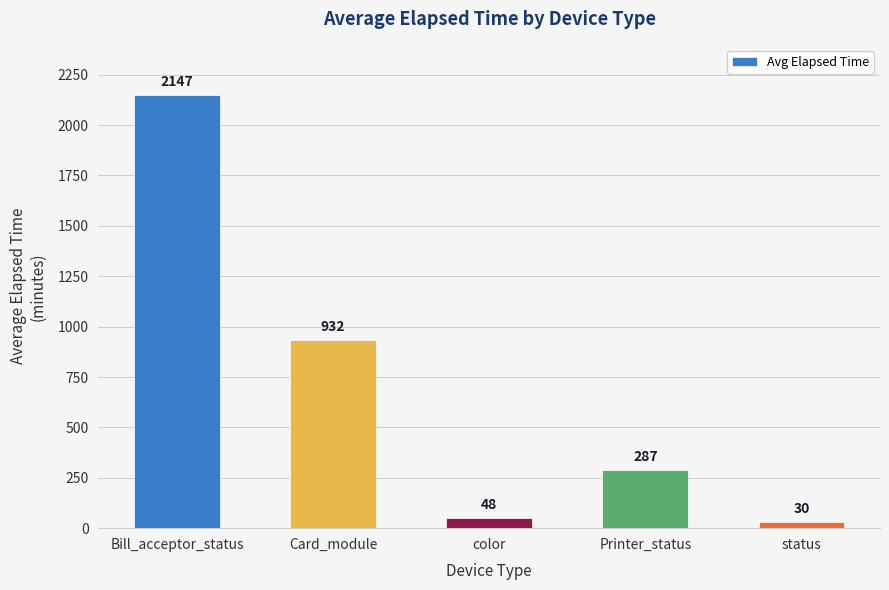

What is the value of the 4th bar from the left?

287